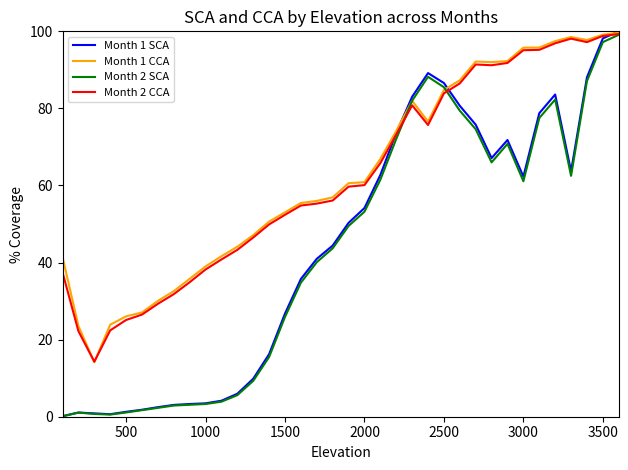

What is the sum of all Month 2 SCA values?

1545.2